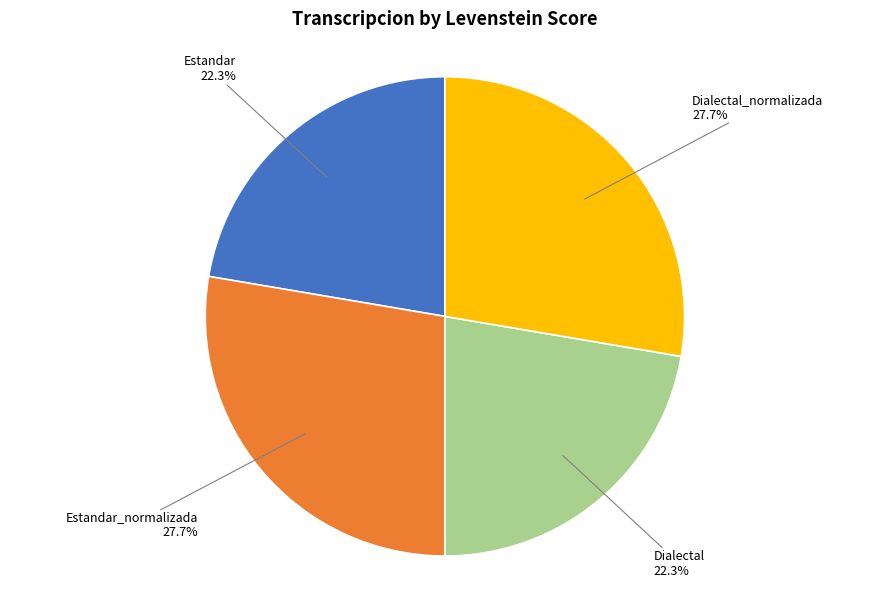

Is there any slice that represents more than half of the pie?

No